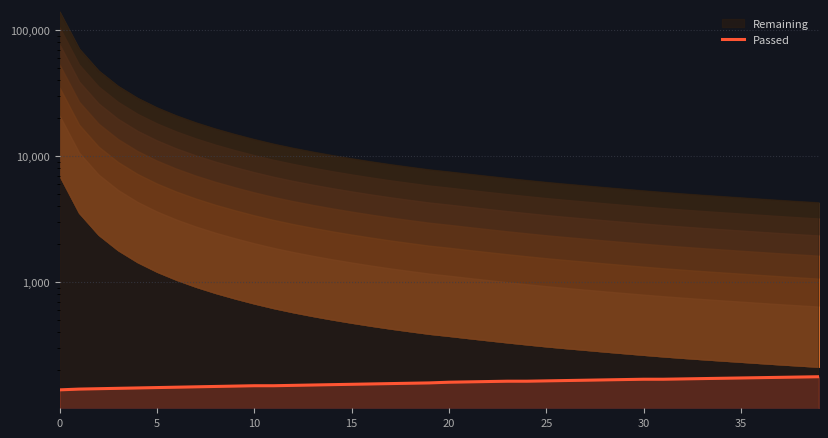

What is the minimum value shown in the chart?

140